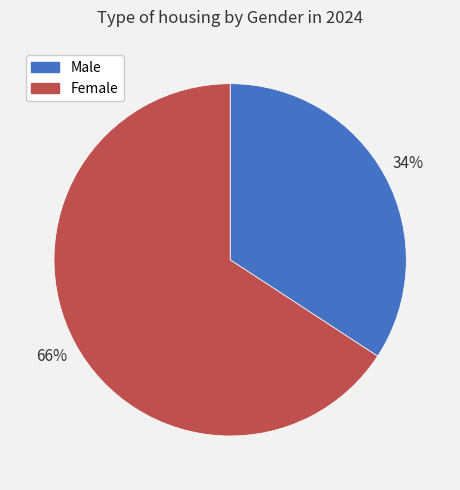

Does any single category account for the majority?

Yes